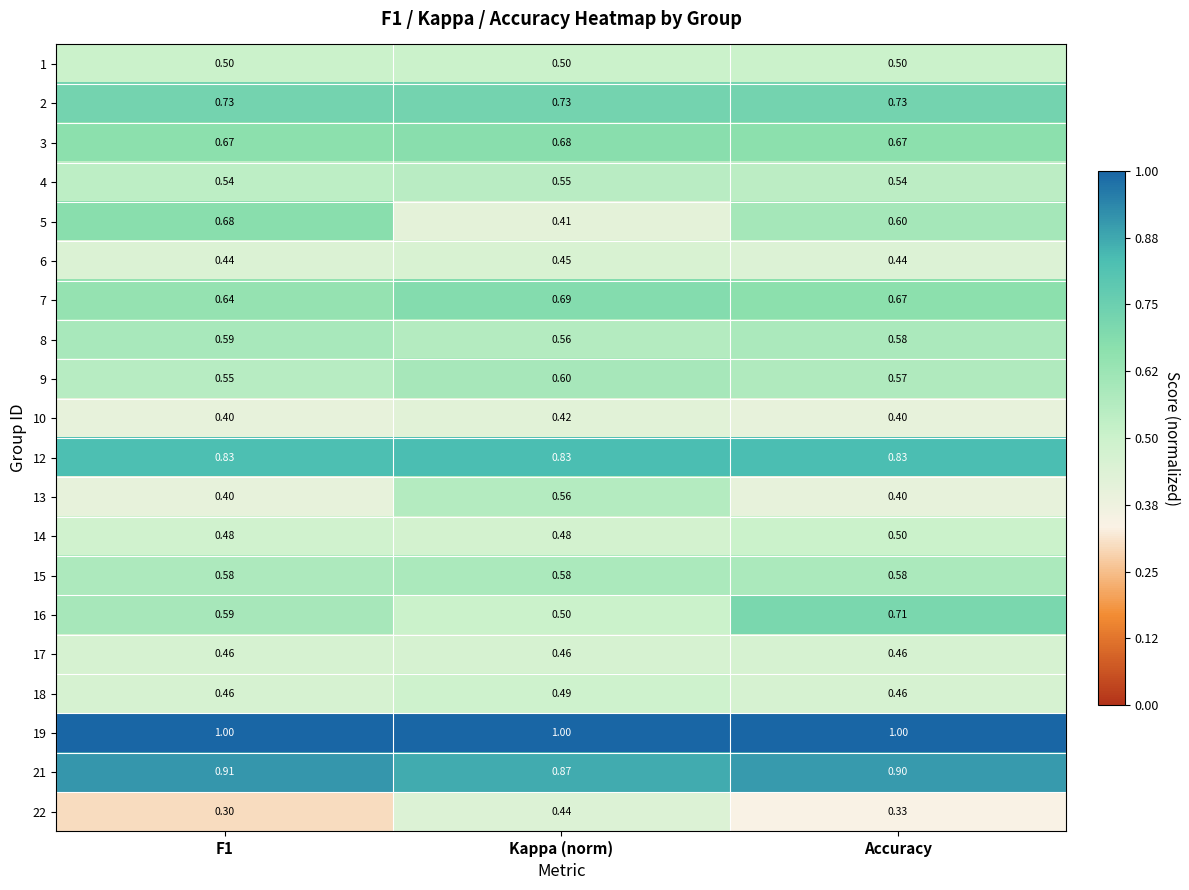

At which label does 16 reach its minimum?

Kappa (norm)